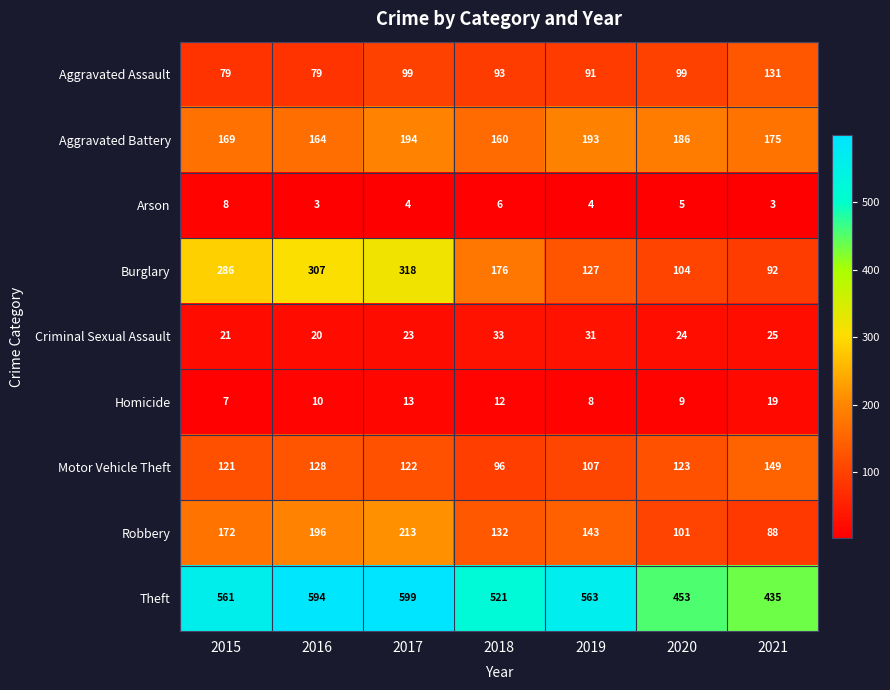

What value does the Aggravated Assault series have at 2019?

91